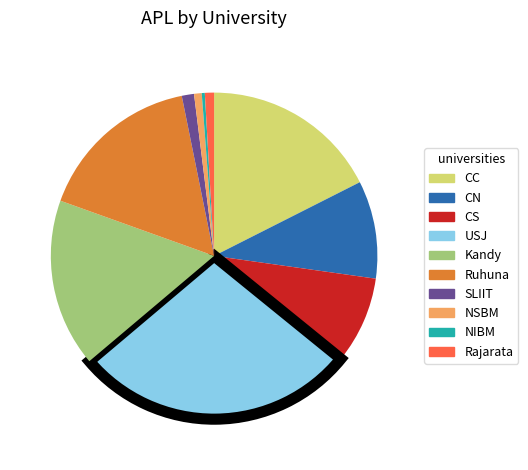

Which category has the biggest portion of the pie?

USJ